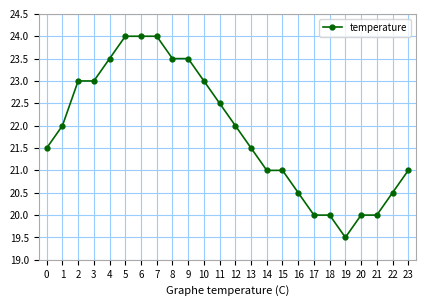

What is the smallest value displayed?

19.5